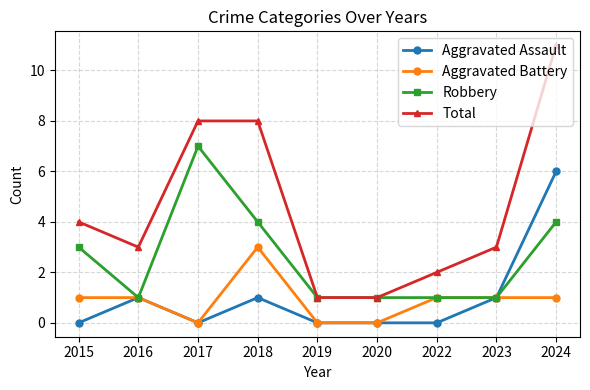

Rank the series by their maximum value, from highest to lowest.

Total, Robbery, Aggravated Assault, Aggravated Battery